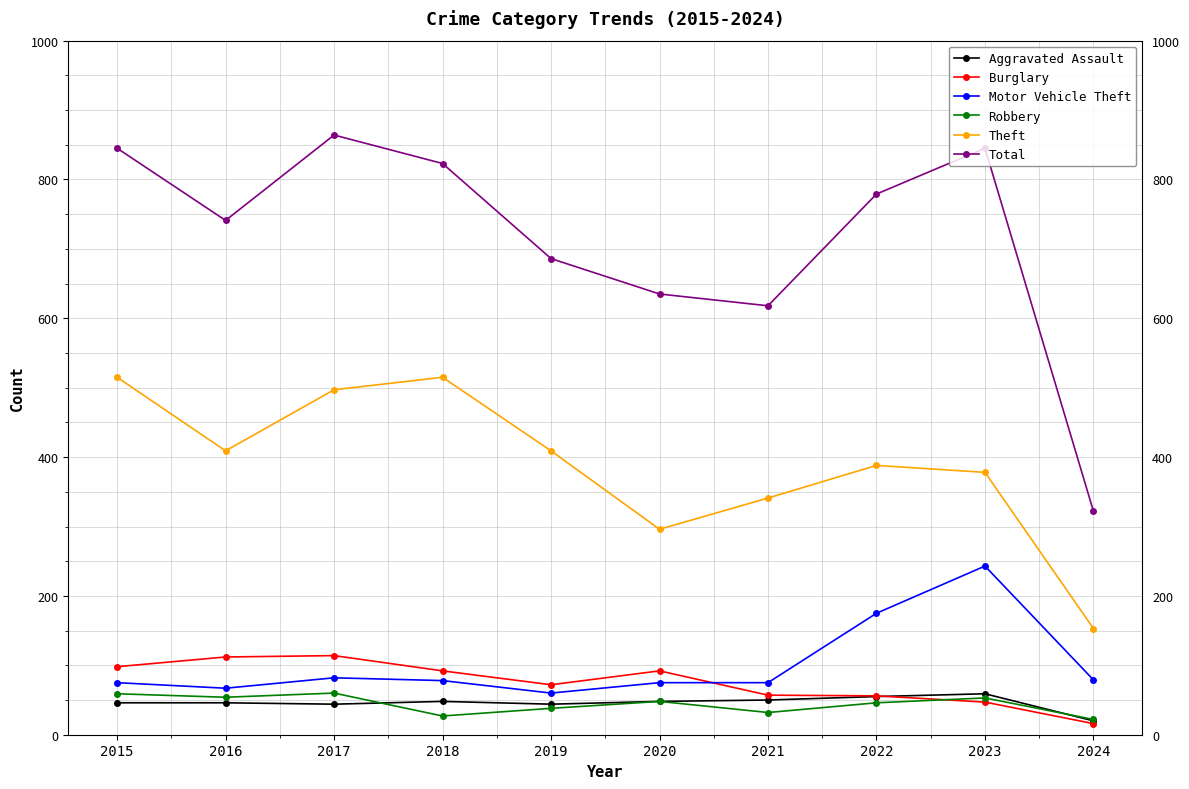

What are all the series names shown in the legend?

Aggravated Assault, Burglary, Motor Vehicle Theft, Robbery, Theft, Total